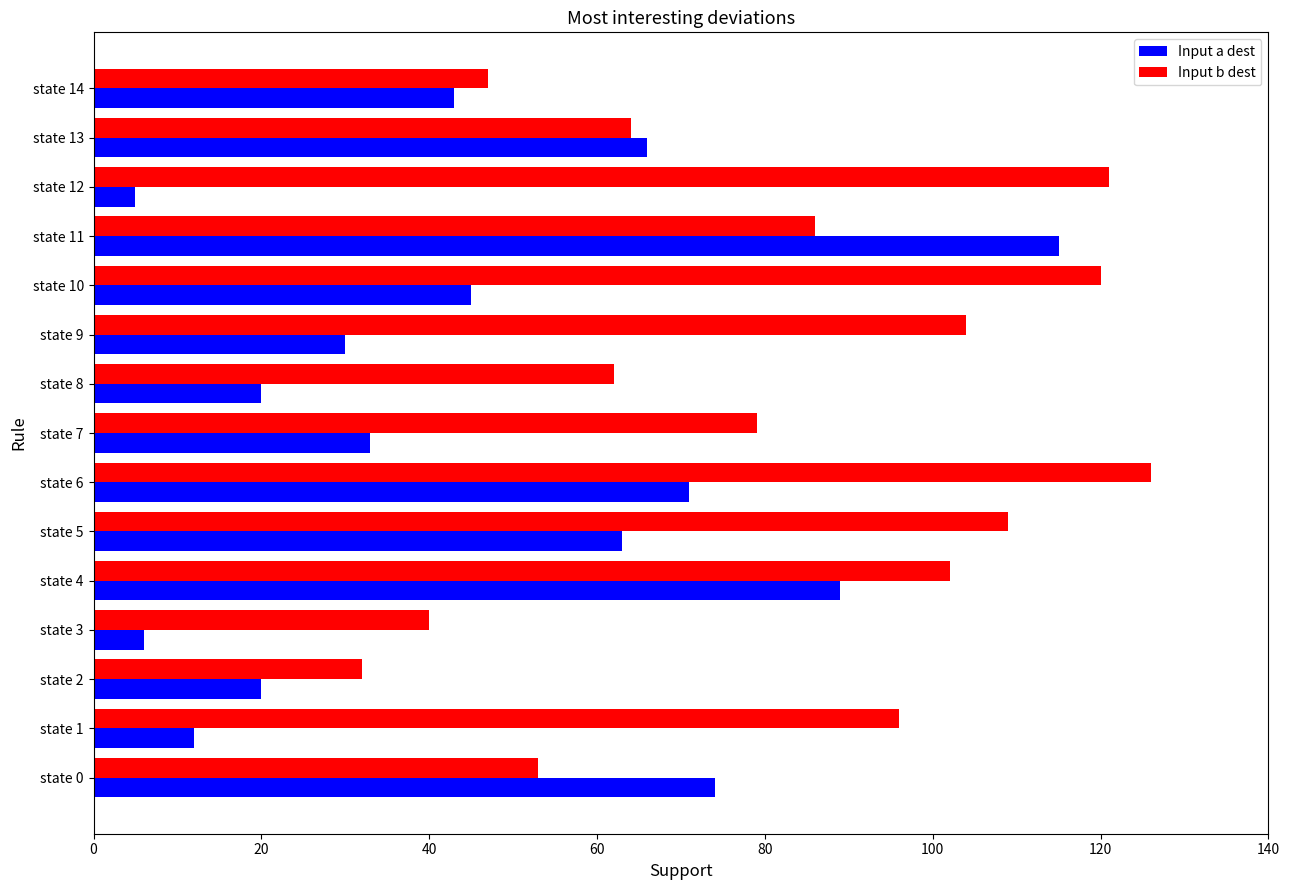

Between state 5 and state 14, which series saw the biggest shift?

Input b dest